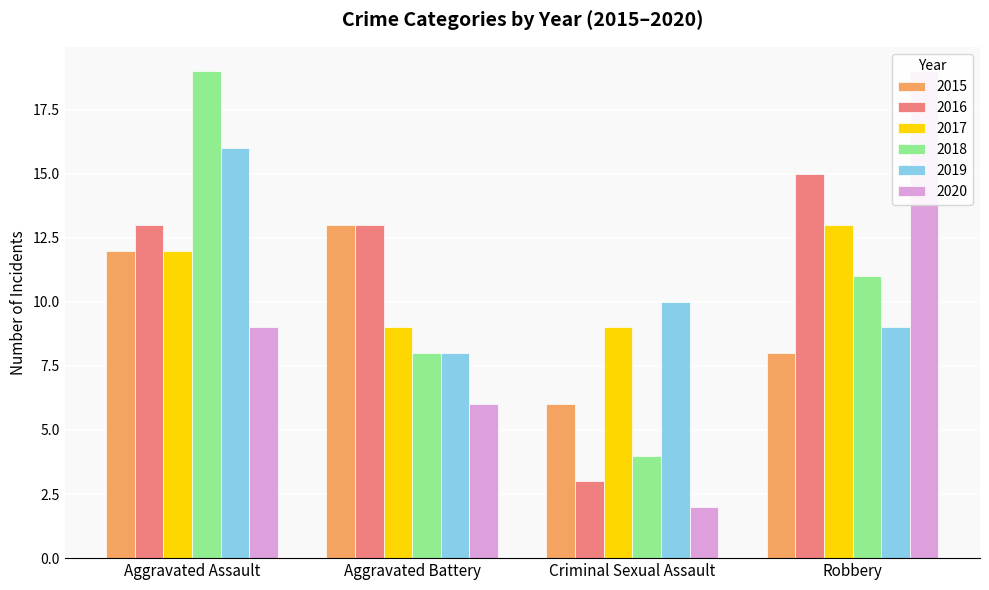

Where is 2020 nearest to the value 10?

Aggravated Assault